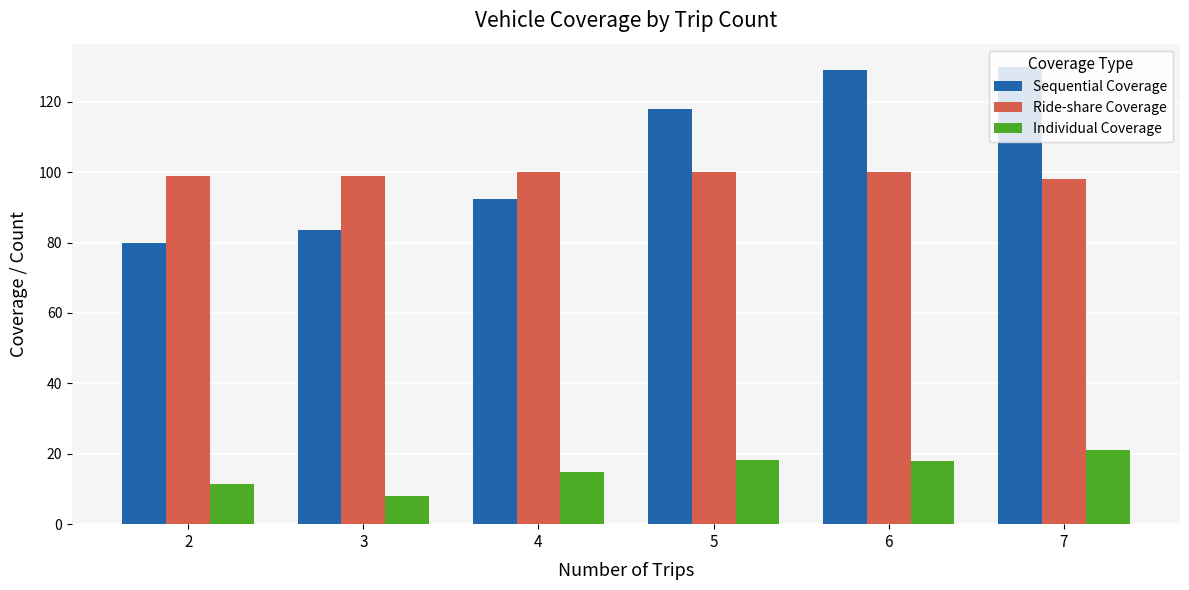

What is the total value across all series at 5?

236.3